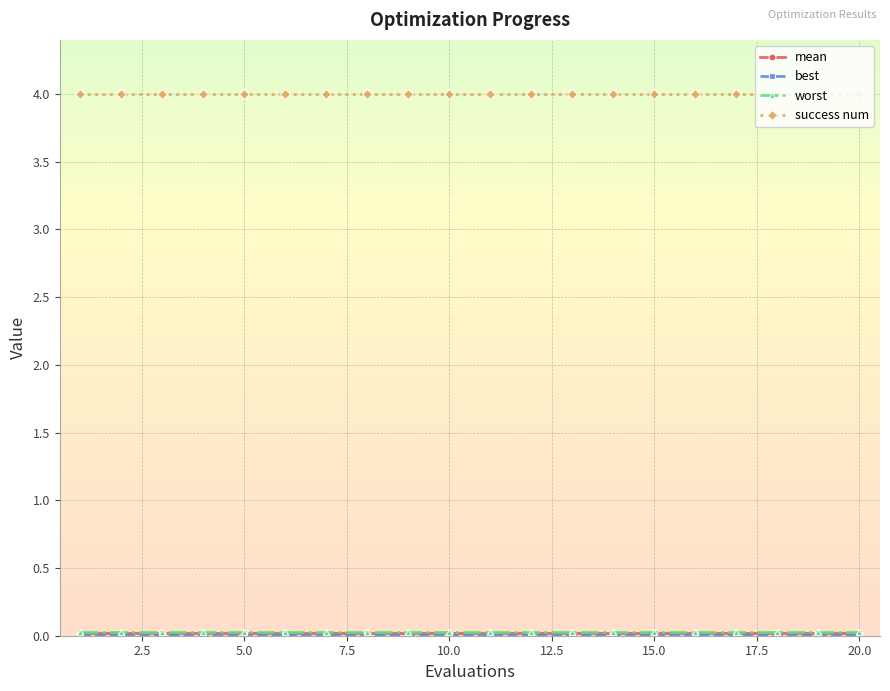

What is the maximum value for success num?

4.0